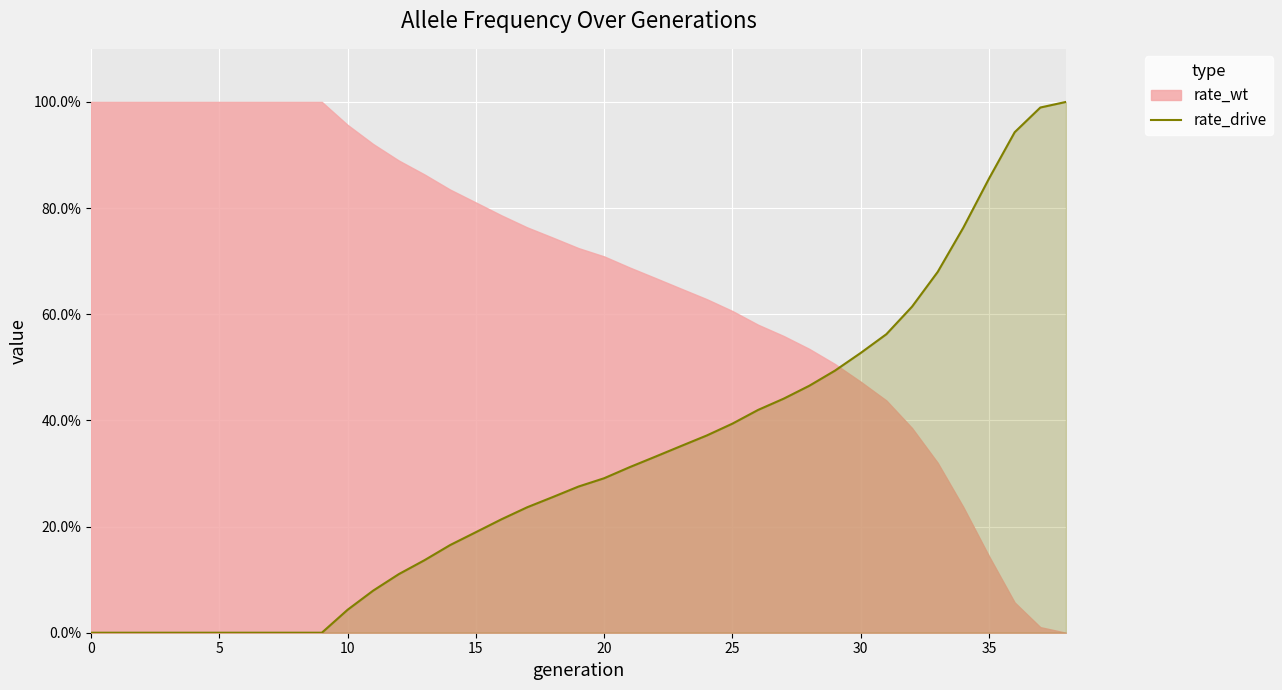

The chart shows a value of 0.8 at 34. True or false?

True